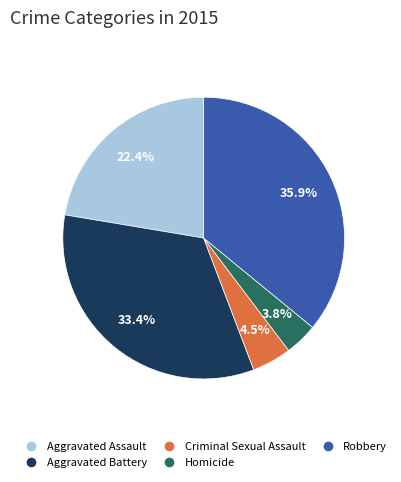

The Robbery slice represents 36% of the pie. True or false?

True